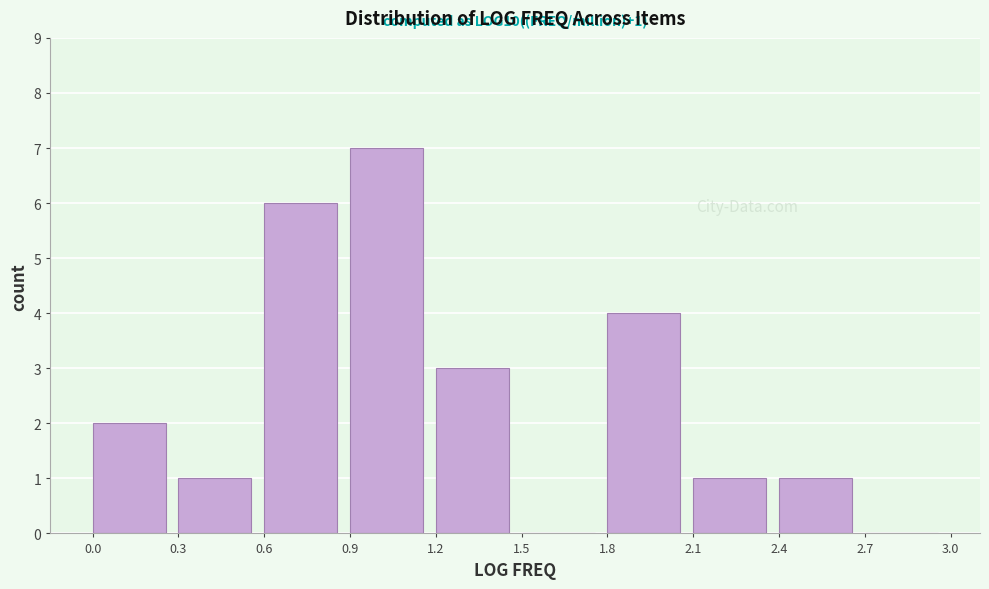

Over which range of the x-axis is the bar tallest?

0.9 to 1.2